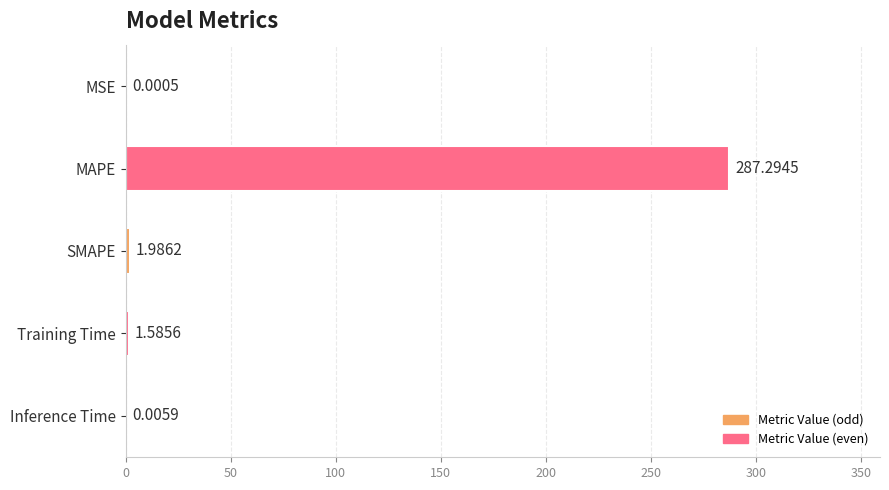

Which category has the highest value across all series?

MAPE